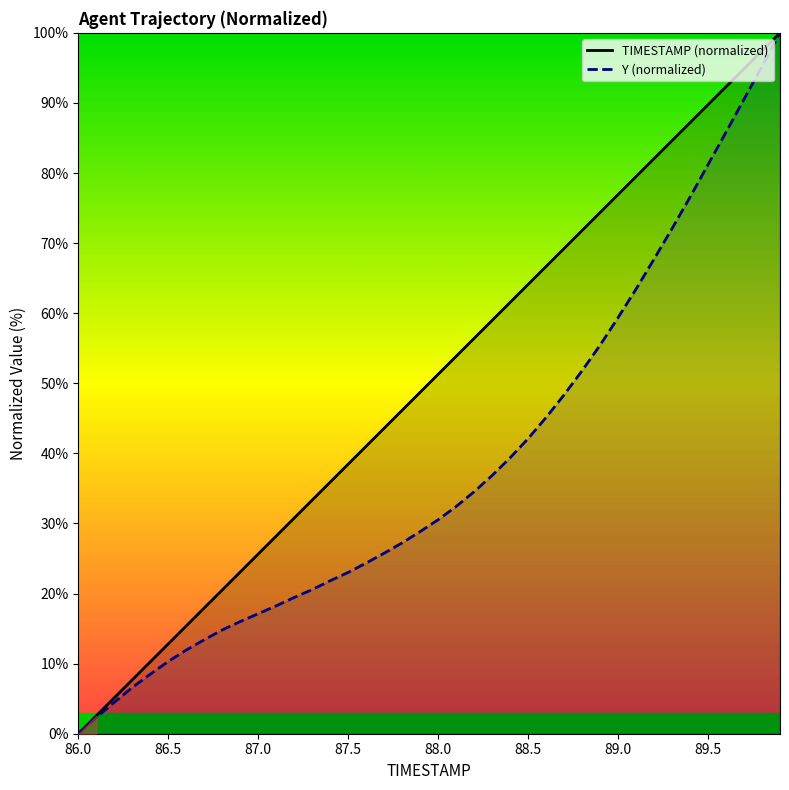

The TIMESTAMP (normalized) series shows 64.1 at 88.5. True or false?

True